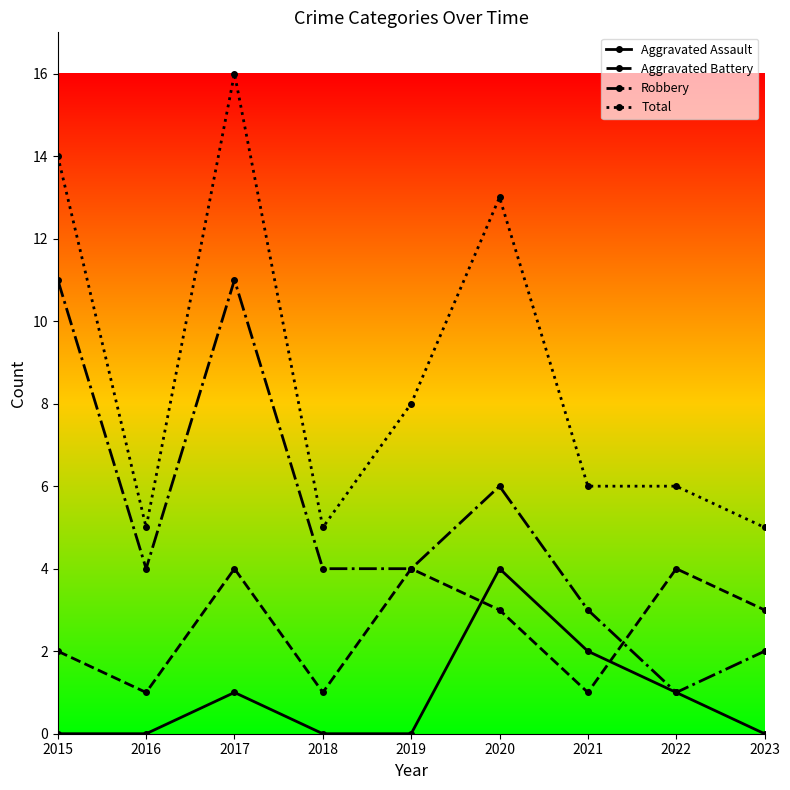

What is the value of the Total point at the 1st from the left?

14